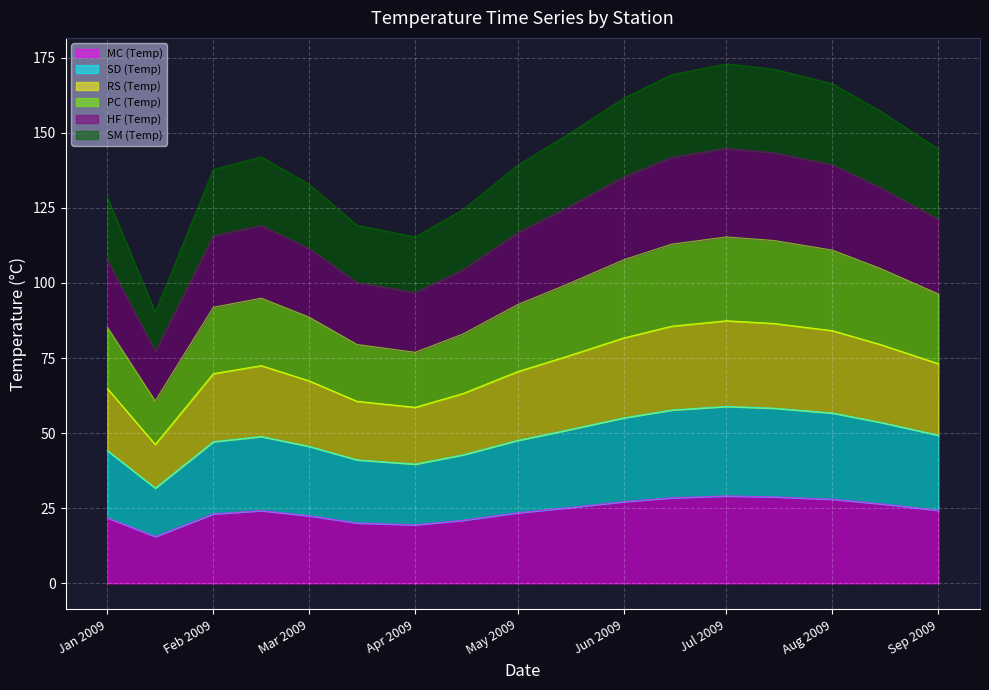

What is the total value across all series at Apr 2009?

115.3